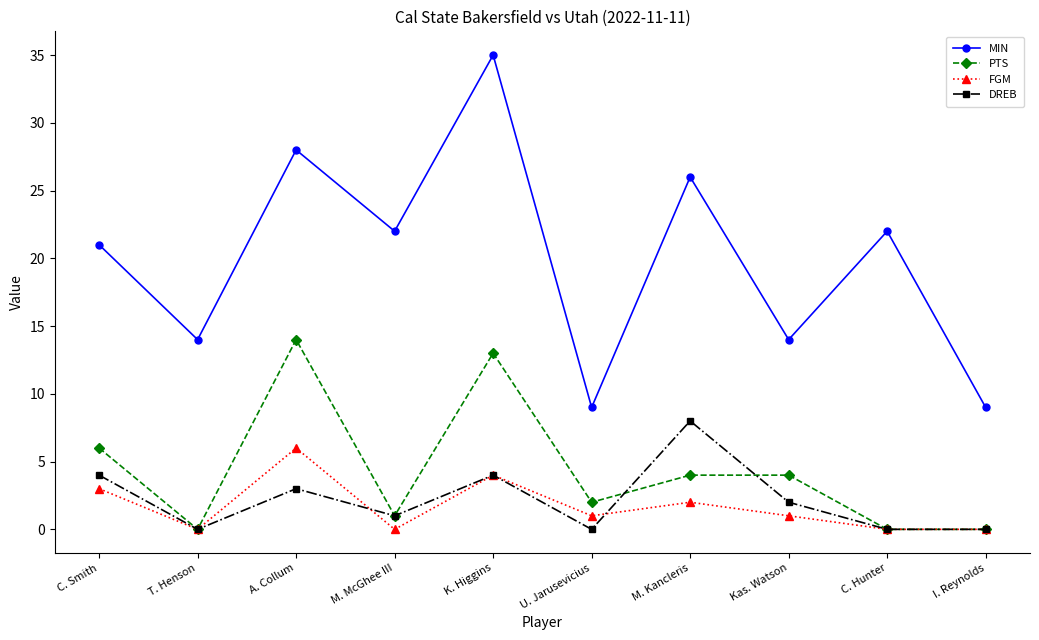

What is the value of the FGM point at the 7th from the left?

2